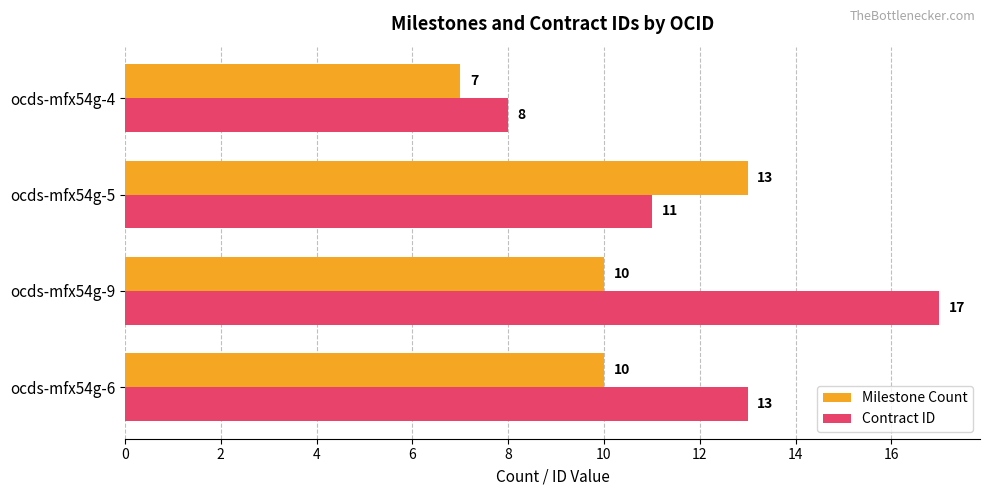

Which series has the largest range (max minus min)?

Contract ID